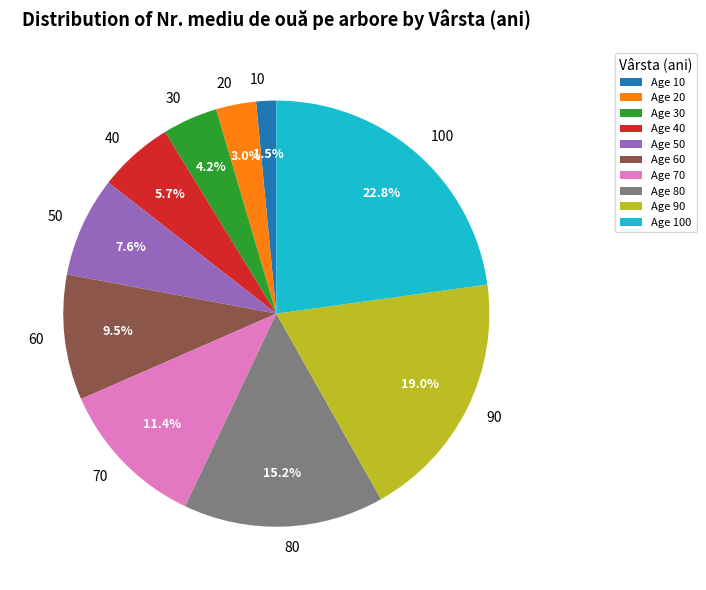

What portion of the pie excludes 30?

95.8%